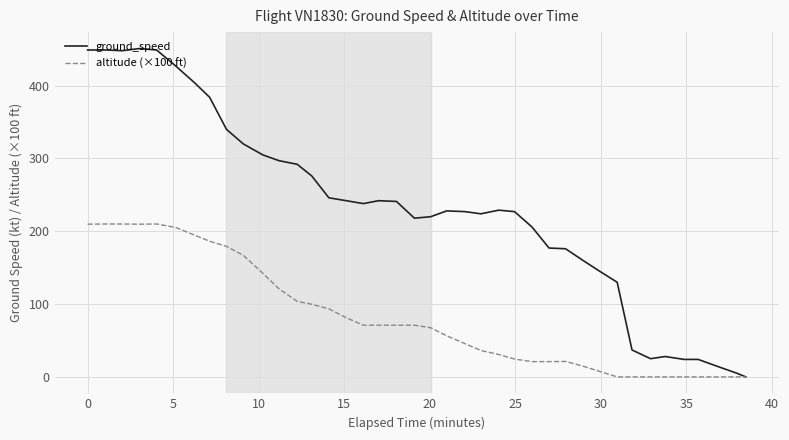

What is the greatest value displayed?

451.0